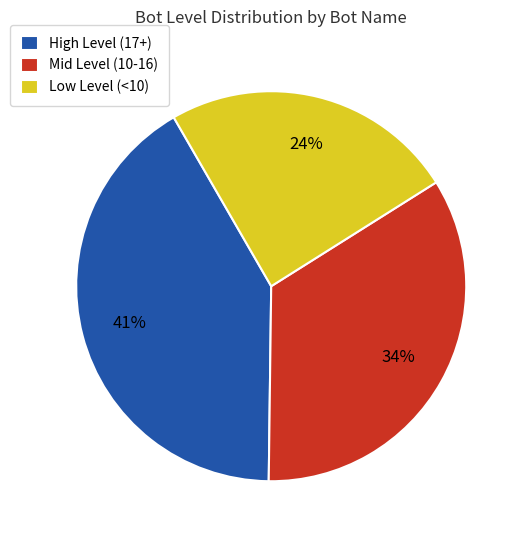

To the nearest percent, what is the difference between the largest and smallest slice percentages?

17%